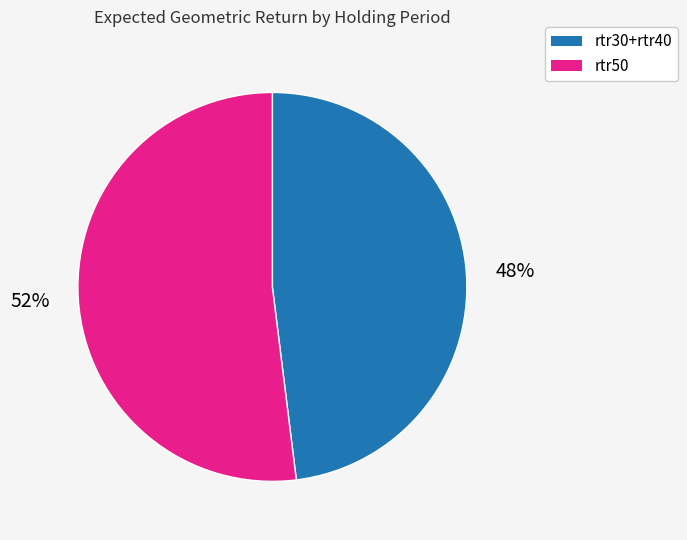

Does rtr50 account for over 50% of the chart?

Yes